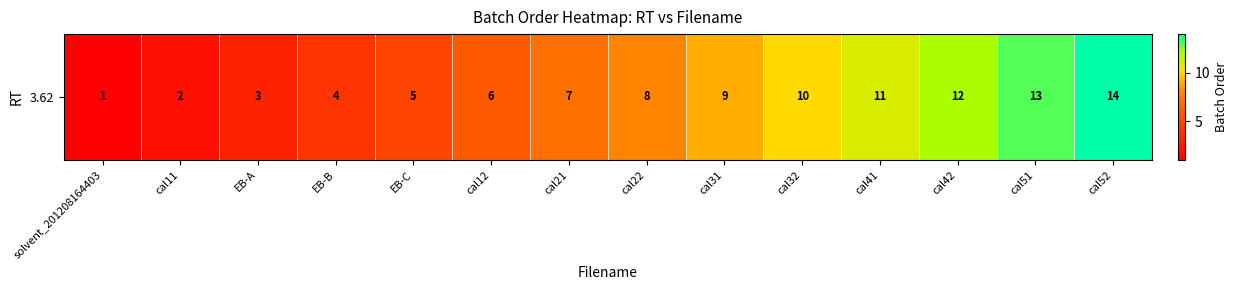

True or false: the data shows 6 at cal12.

True